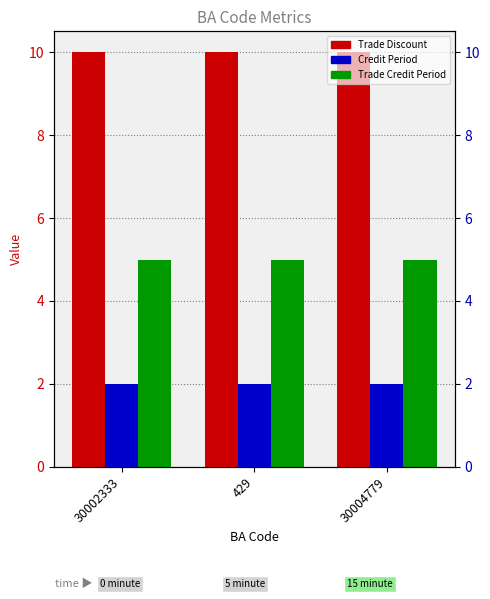

What is the minimum value for Credit Period?

2